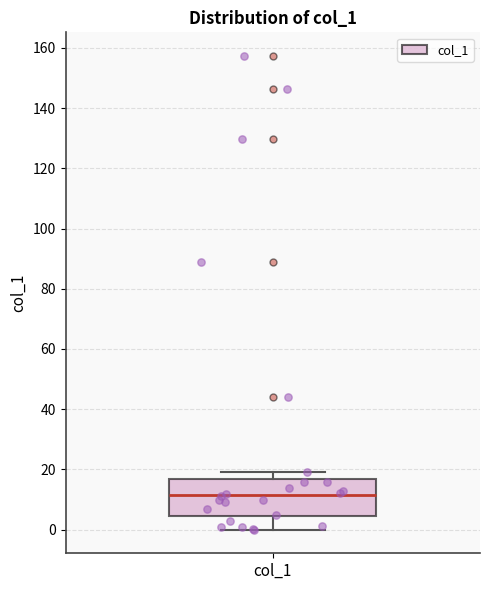

Transcribe this box plot: give where the median line is, the range the box spans, and where the two whiskers end, as read against the y-axis. The values are not printed on the chart, so give them approximately, as read against the axis.

median 12, box 4 to 16, whiskers 0 to 18